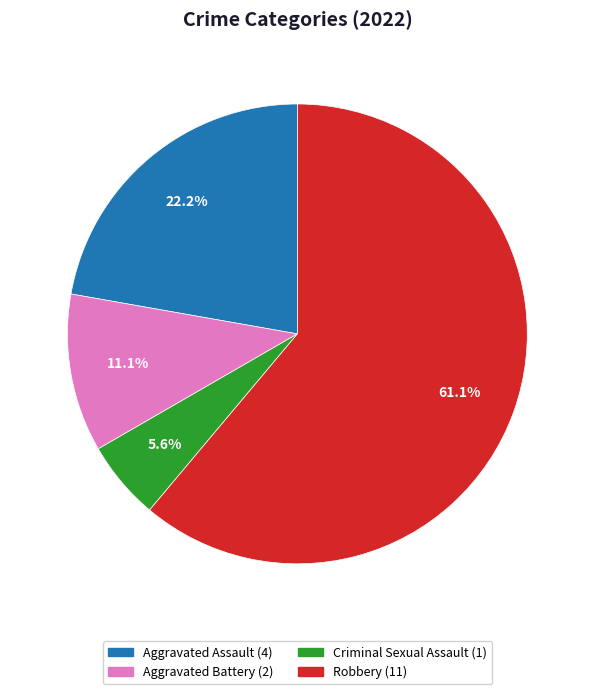

How many segments does this pie chart have?

4